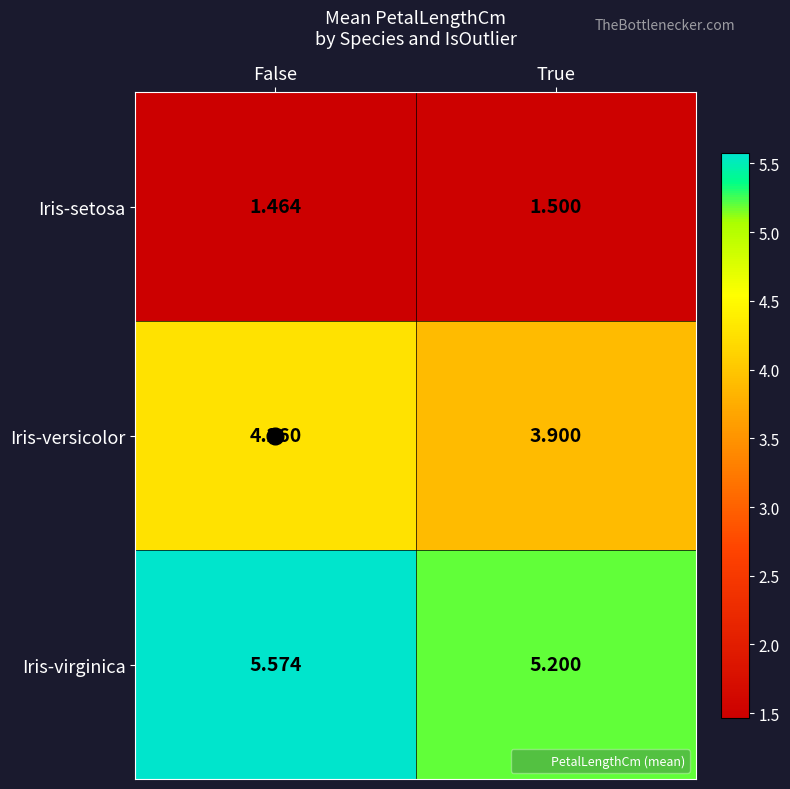

Count the number of categories in the chart.

2